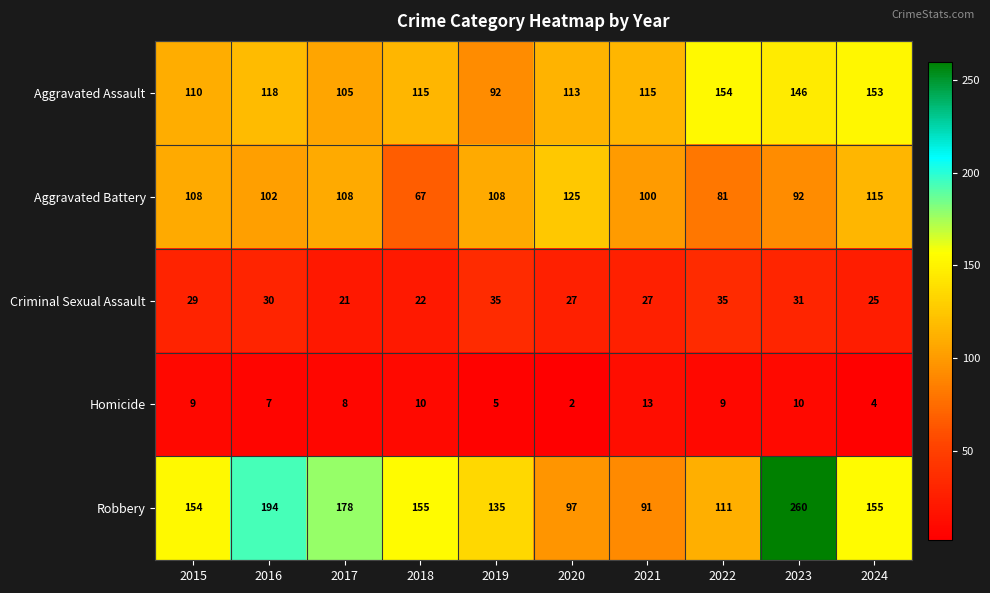

True or false: Criminal Sexual Assault has a value of 12 at 2021.

False